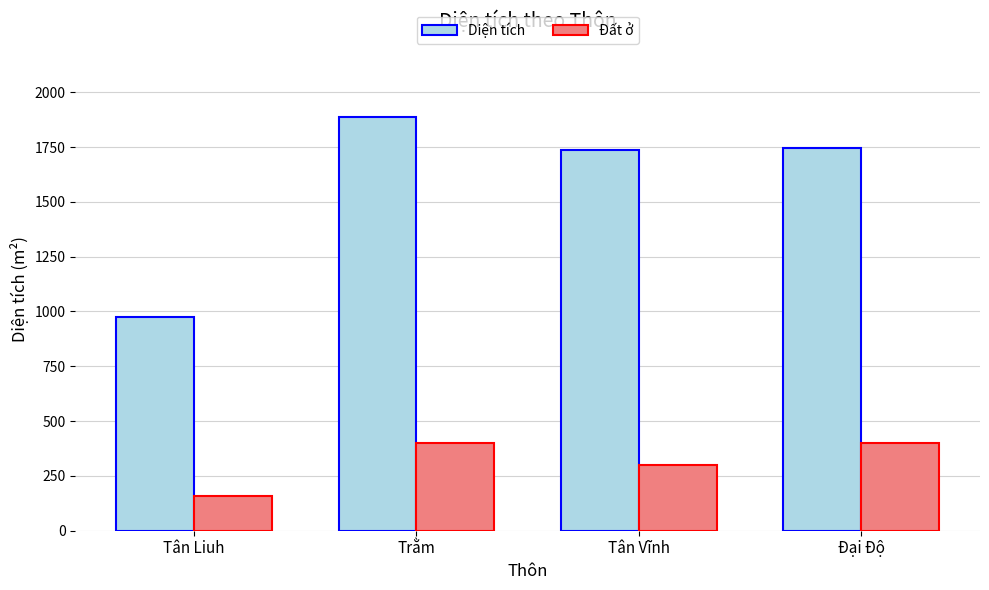

At how many categories does at least one series exceed 1654?

3